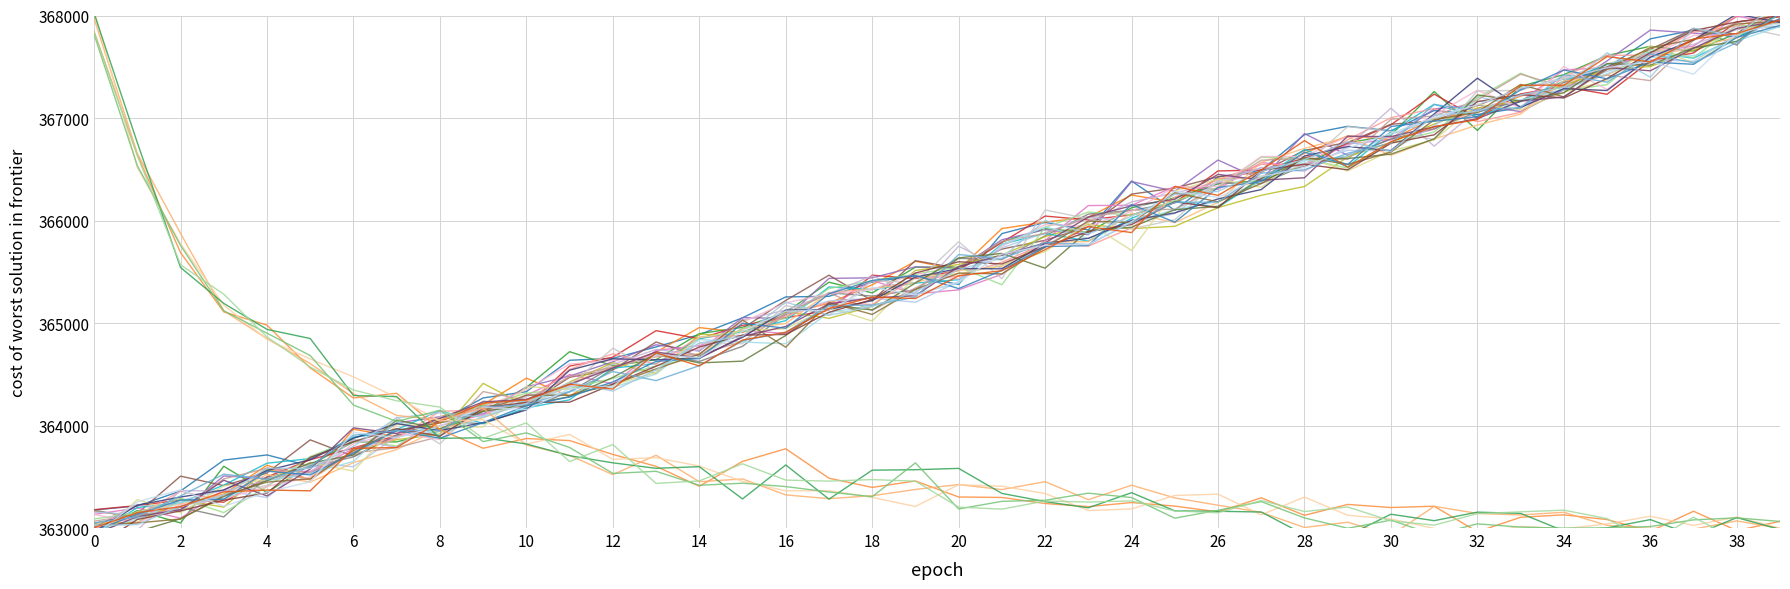

How many data points does each series have?

40